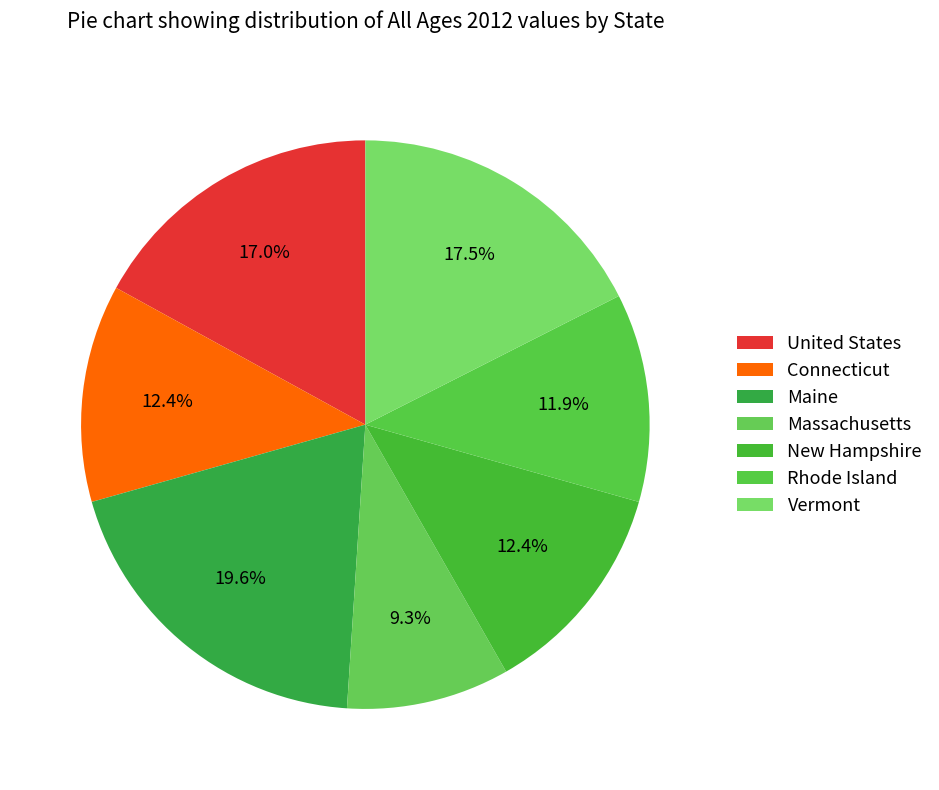

To the nearest percent, what is the combined percentage of Massachusetts and Rhode Island?

21%